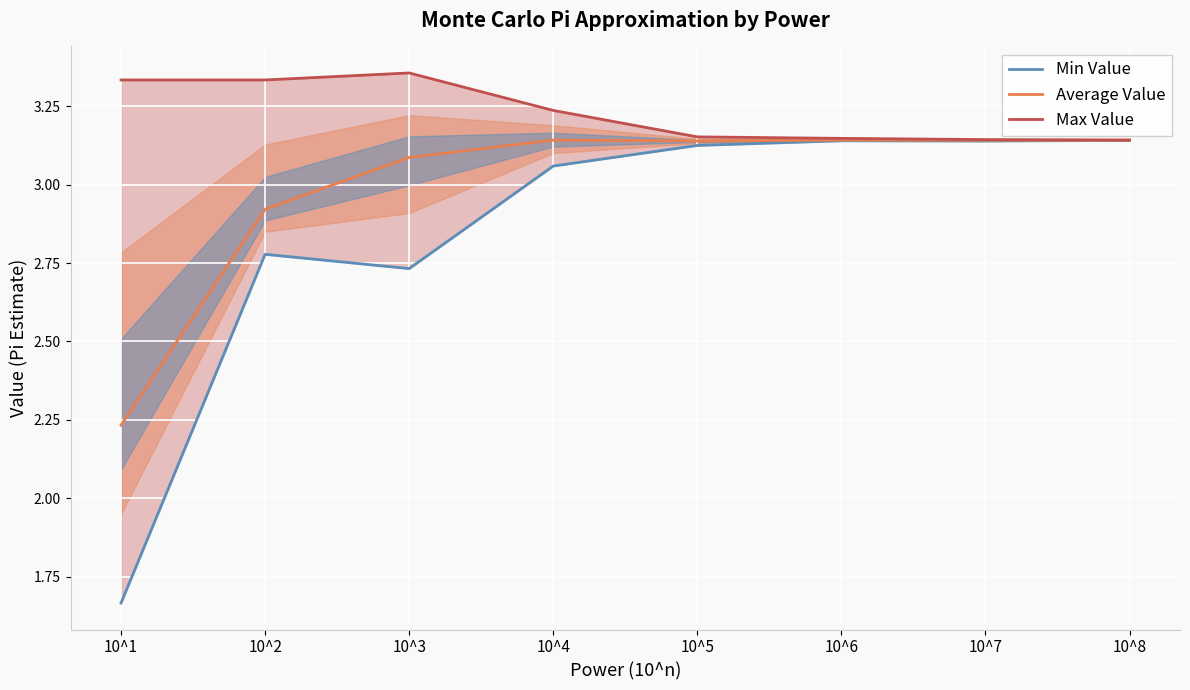

Reading right to left, list all the values displayed in this chart.

Min Value: 3.1	3.1	3.1	3.1	3.1	2.7	2.8	1.7
Average Value: 3.1	3.1	3.1	3.1	3.1	3.1	2.9	2.2
Max Value: 3.1	3.1	3.1	3.2	3.2	3.4	3.3	3.3